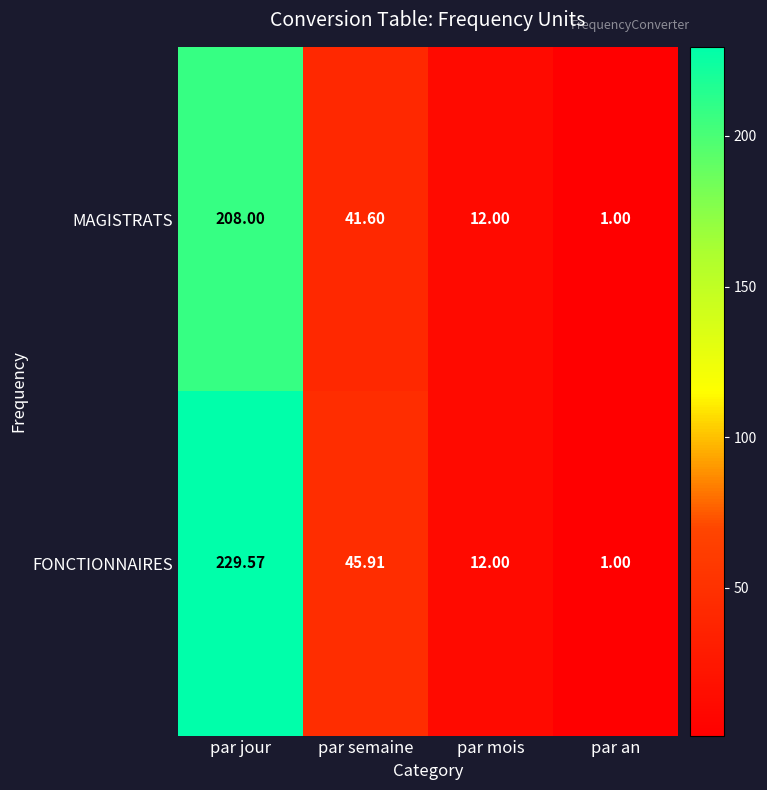

How many data points in MAGISTRATS are above 41?

2